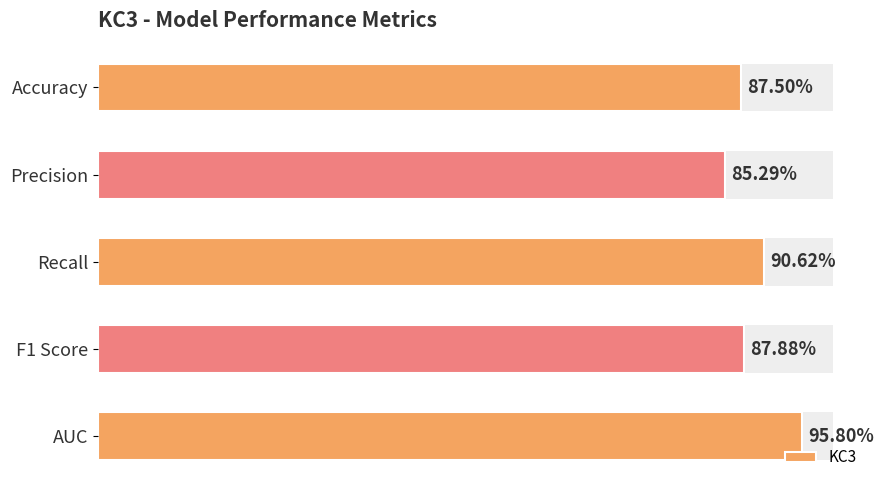

What is the value of the 3rd bar from the left?

0.9